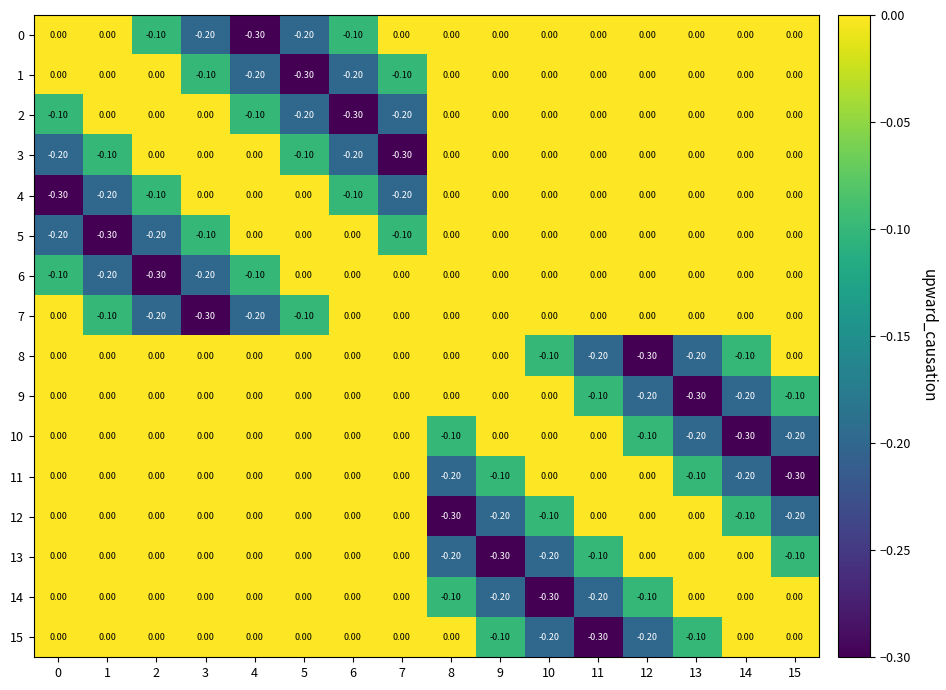

What is the total value across all series at 8?

-0.9